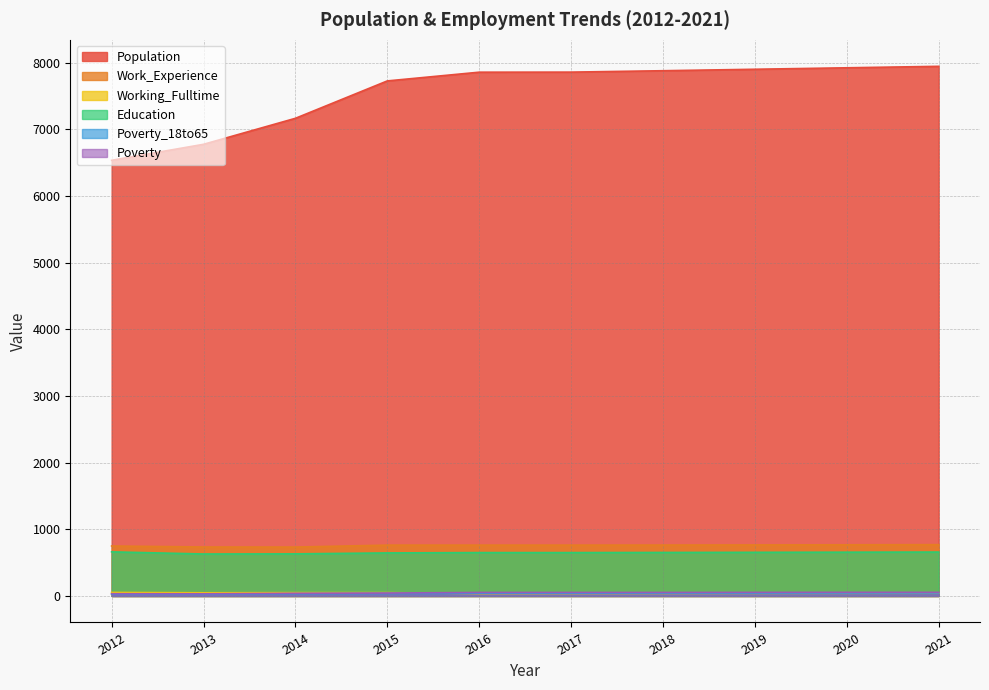

At 2019, list the series in order from smallest to largest.

Working_Fulltime, Poverty_18to65, Poverty, Education, Work_Experience, Population